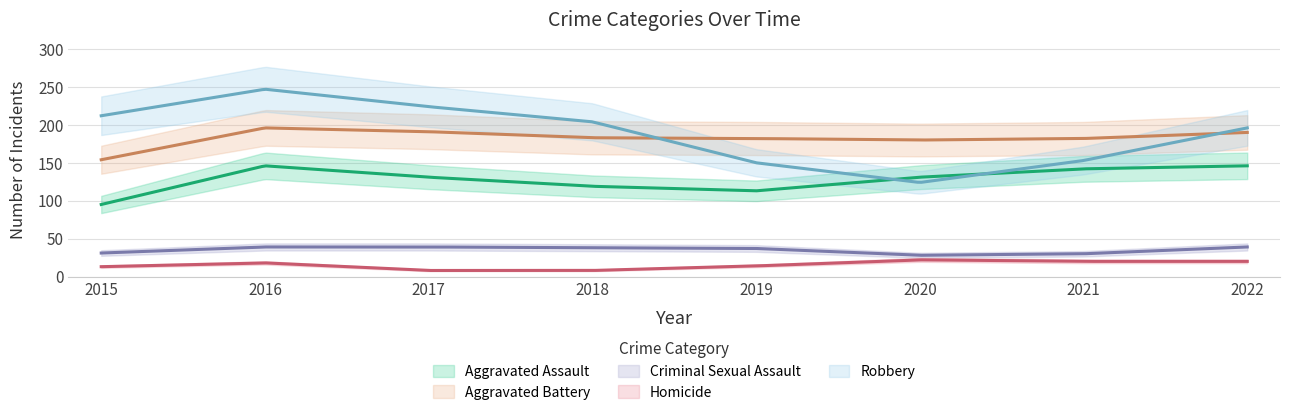

At which label does Aggravated Battery first exceed 183?

2016